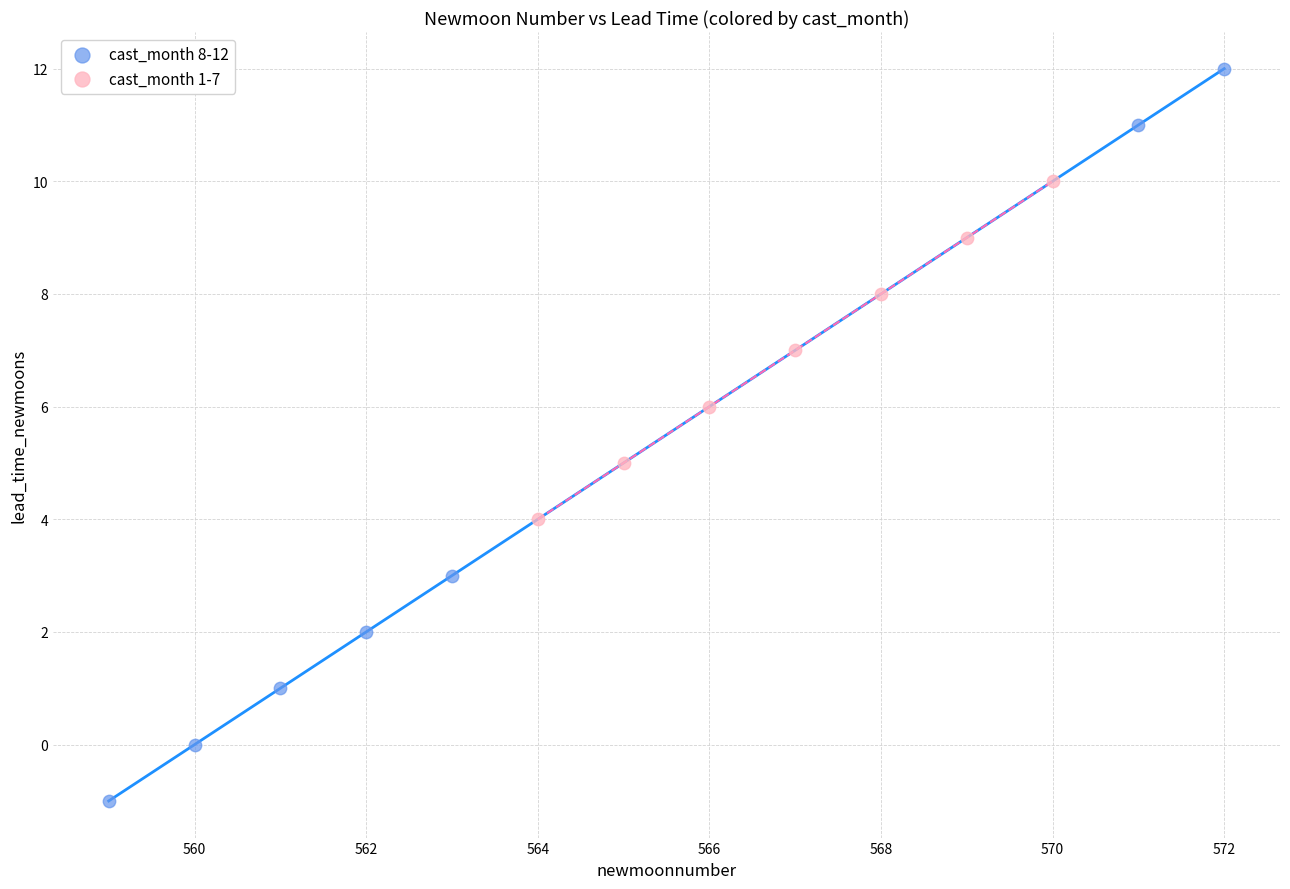

Which series contains the lowest Y value?

cast_month 8-12